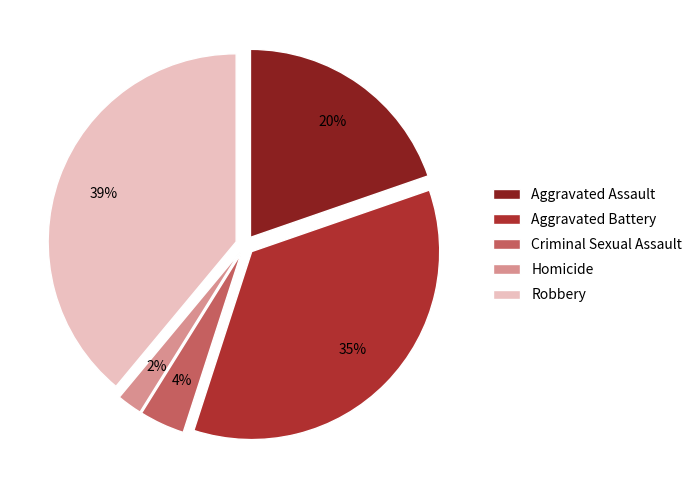

Count the number of slices in the pie.

5